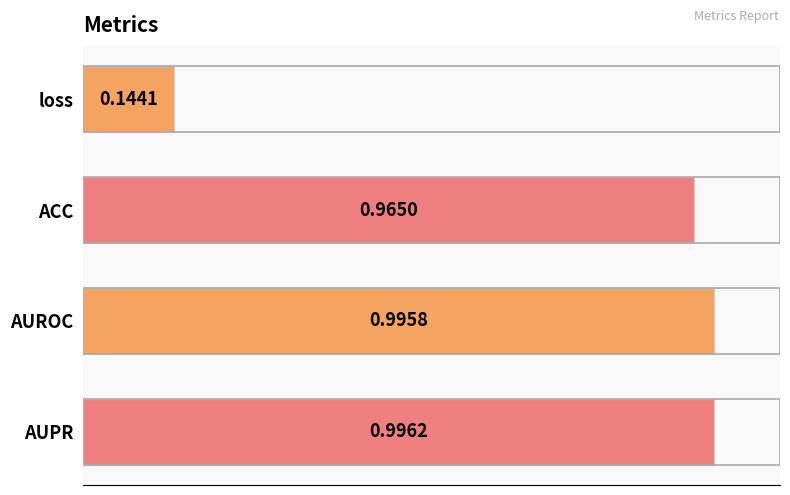

Does the chart contain any negative values?

No